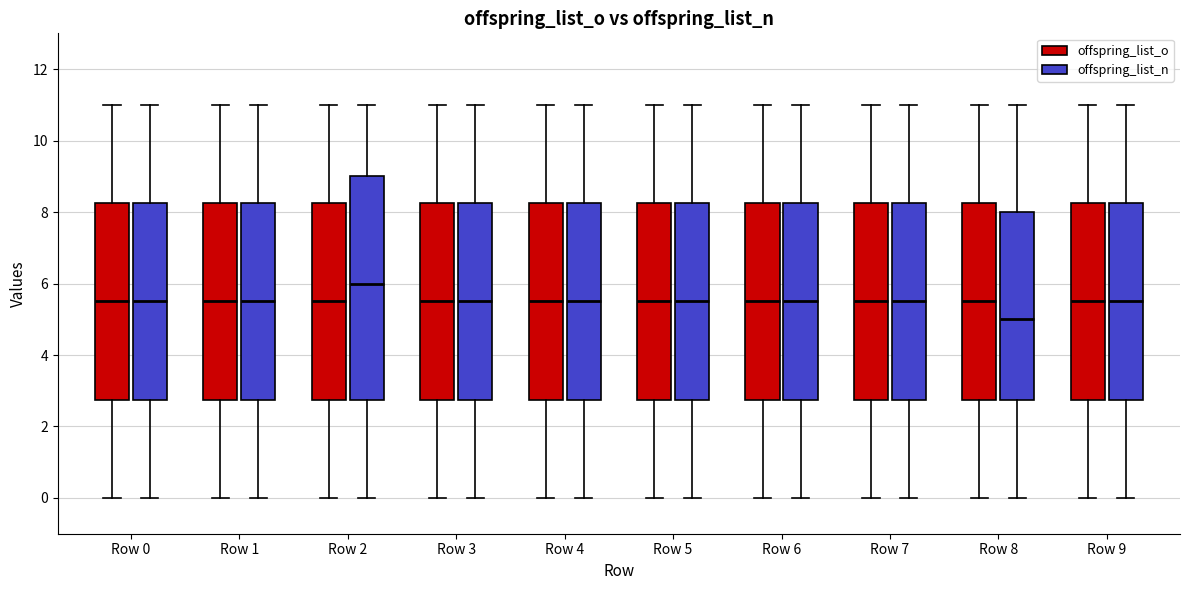

Reading left to right, read every box against the y-axis: the position of its median line, the range the box covers, and the ends of its whiskers. The values are not printed on the chart, so give them approximately, as read against the axis.

Row 0 (offspring_list_o): median 5.6, box 2.8 to 8.2, whiskers 0.0 to 11.0
Row 0 (offspring_list_n): median 5.6, box 2.8 to 8.2, whiskers 0.0 to 11.0
Row 1 (offspring_list_o): median 5.6, box 2.8 to 8.2, whiskers 0.0 to 11.0
Row 1 (offspring_list_n): median 5.6, box 2.8 to 8.2, whiskers 0.0 to 11.0
Row 2 (offspring_list_o): median 5.6, box 2.8 to 8.2, whiskers 0.0 to 11.0
Row 2 (offspring_list_n): median 6.0, box 2.8 to 9.0, whiskers 0.0 to 11.0
Row 3 (offspring_list_o): median 5.6, box 2.8 to 8.2, whiskers 0.0 to 11.0
Row 3 (offspring_list_n): median 5.6, box 2.8 to 8.2, whiskers 0.0 to 11.0
Row 4 (offspring_list_o): median 5.6, box 2.8 to 8.2, whiskers 0.0 to 11.0
Row 4 (offspring_list_n): median 5.6, box 2.8 to 8.2, whiskers 0.0 to 11.0
Row 5 (offspring_list_o): median 5.6, box 2.8 to 8.2, whiskers 0.0 to 11.0
Row 5 (offspring_list_n): median 5.6, box 2.8 to 8.2, whiskers 0.0 to 11.0
Row 6 (offspring_list_o): median 5.6, box 2.8 to 8.2, whiskers 0.0 to 11.0
Row 6 (offspring_list_n): median 5.6, box 2.8 to 8.2, whiskers 0.0 to 11.0
Row 7 (offspring_list_o): median 5.6, box 2.8 to 8.2, whiskers 0.0 to 11.0
Row 7 (offspring_list_n): median 5.6, box 2.8 to 8.2, whiskers 0.0 to 11.0
Row 8 (offspring_list_o): median 5.6, box 2.8 to 8.2, whiskers 0.0 to 11.0
Row 8 (offspring_list_n): median 5.0, box 2.8 to 8.0, whiskers 0.0 to 11.0
Row 9 (offspring_list_o): median 5.6, box 2.8 to 8.2, whiskers 0.0 to 11.0
Row 9 (offspring_list_n): median 5.6, box 2.8 to 8.2, whiskers 0.0 to 11.0